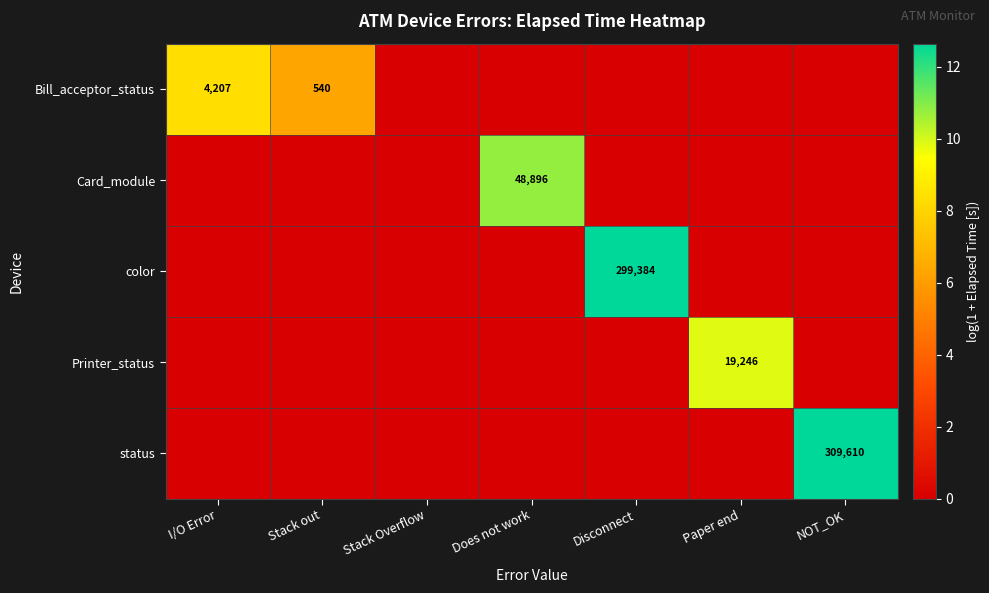

What is the difference between the highest and lowest values at Paper end?

9.9